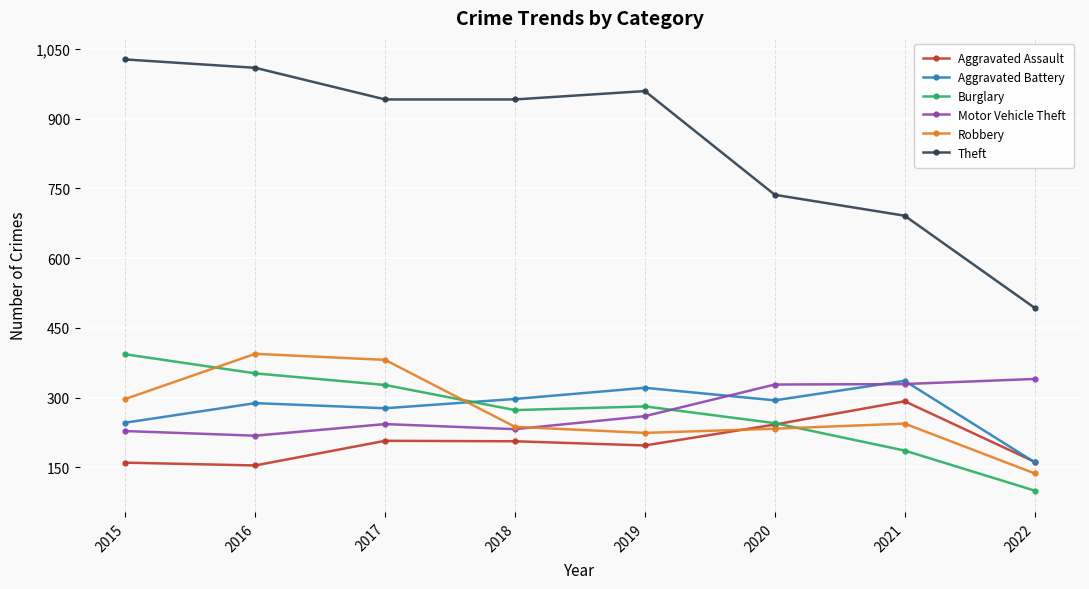

Which category has the highest value across all series?

2015